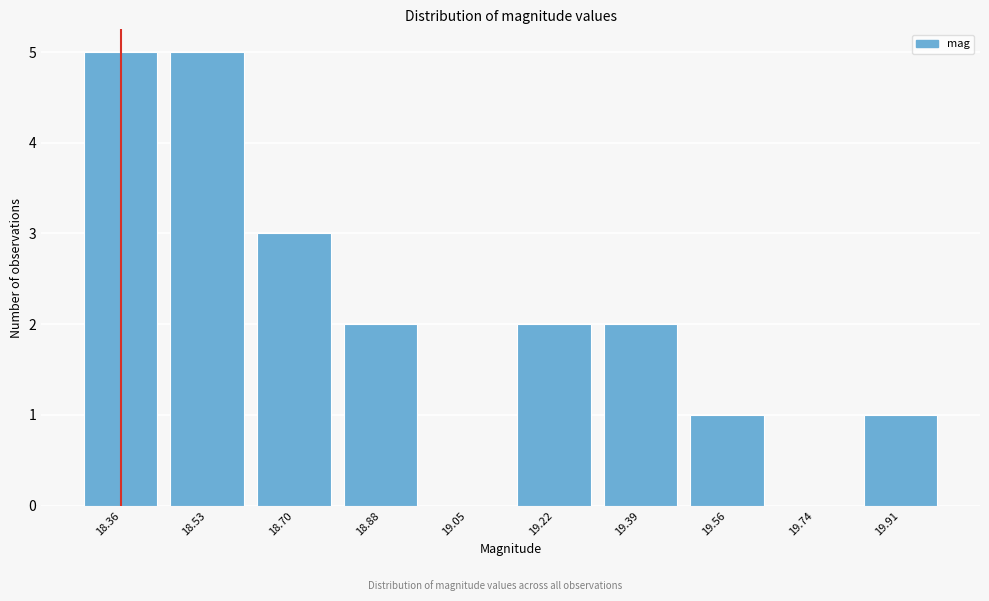

Reading right to left, what are all the values shown in this chart?

19.91=1	19.74=0	19.56=1	19.39=2	19.22=2	19.05=0	18.88=2	18.70=3	18.53=5	18.36=5